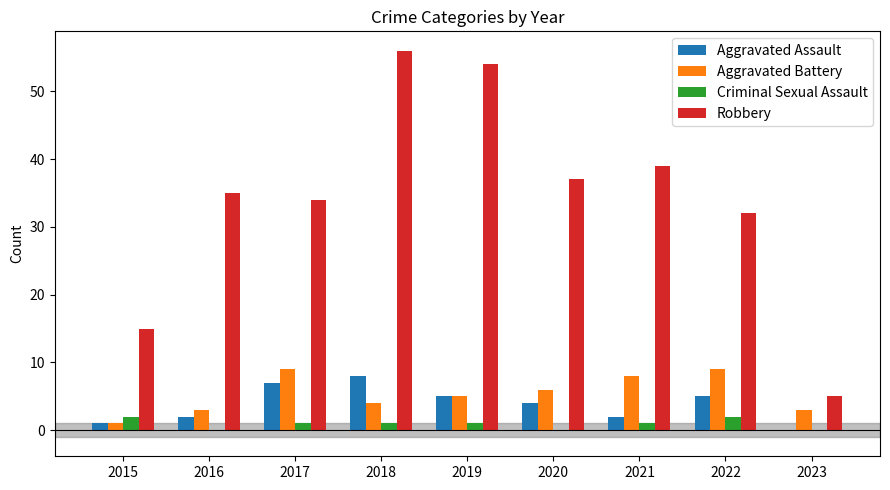

The value of Criminal Sexual Assault at 2017 is 1. True or false?

True